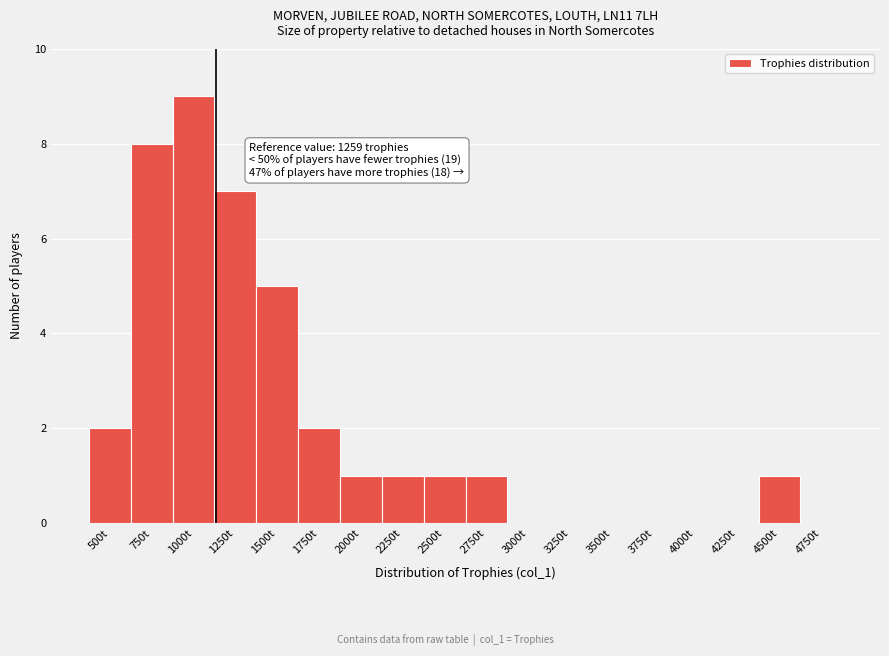

Reading left to right, extract all data points from this chart.

500t=2	750t=8	1000t=9	1250t=7	1500t=5	1750t=2	2000t=1	2250t=1	2500t=1	2750t=1	3000t=0	3250t=0	3500t=0	3750t=0	4000t=0	4250t=0	4500t=1	4750t=0